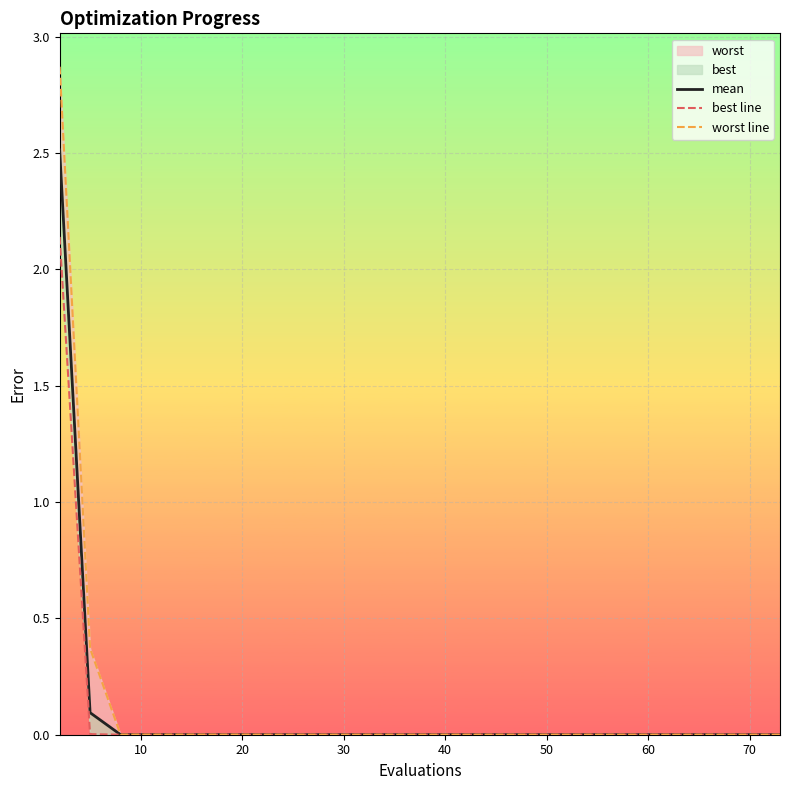

What is the sum of all best line values?

2.1